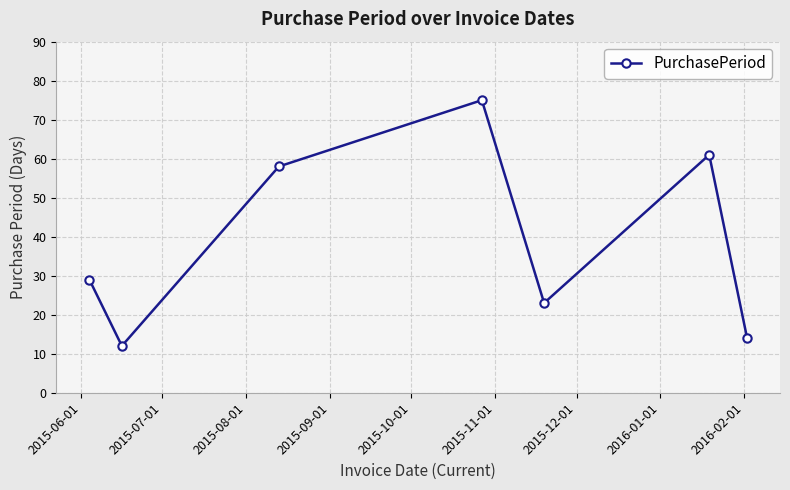

How many lines are shown in the chart?

1